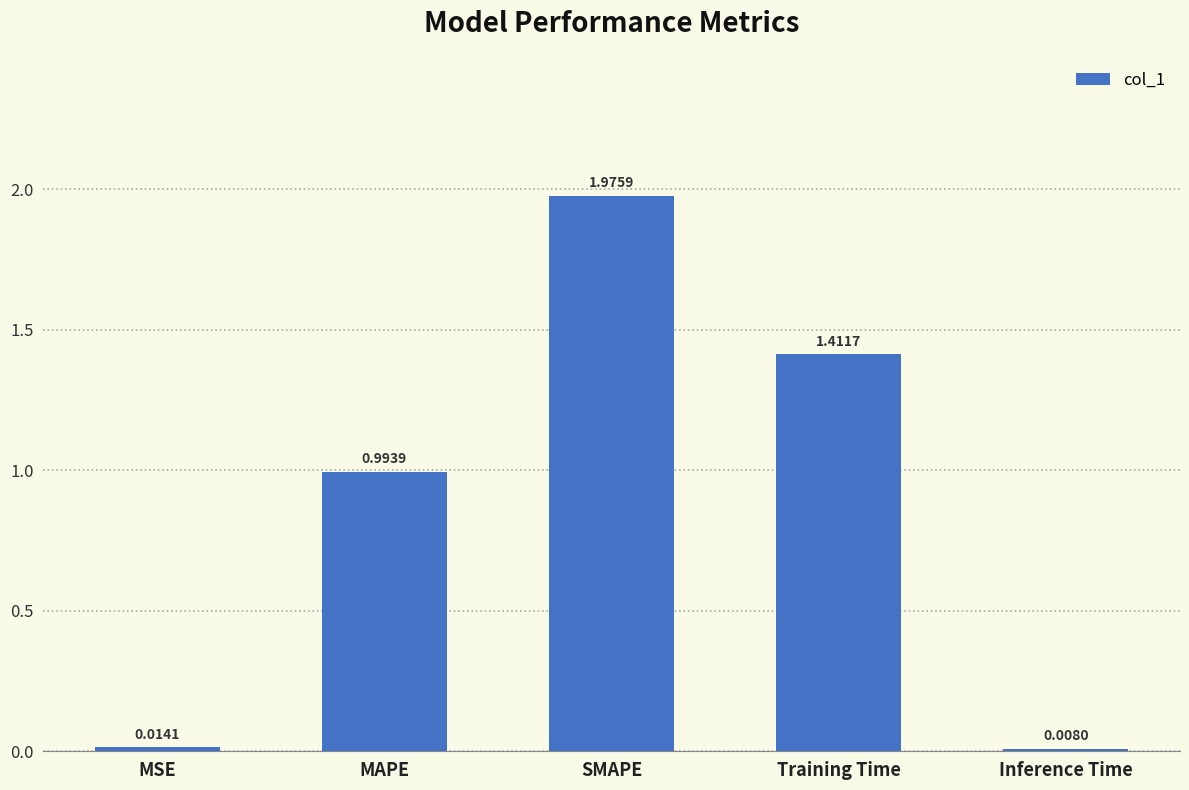

List the labels in order of value, largest first.

SMAPE, Training Time, MAPE, MSE, Inference Time